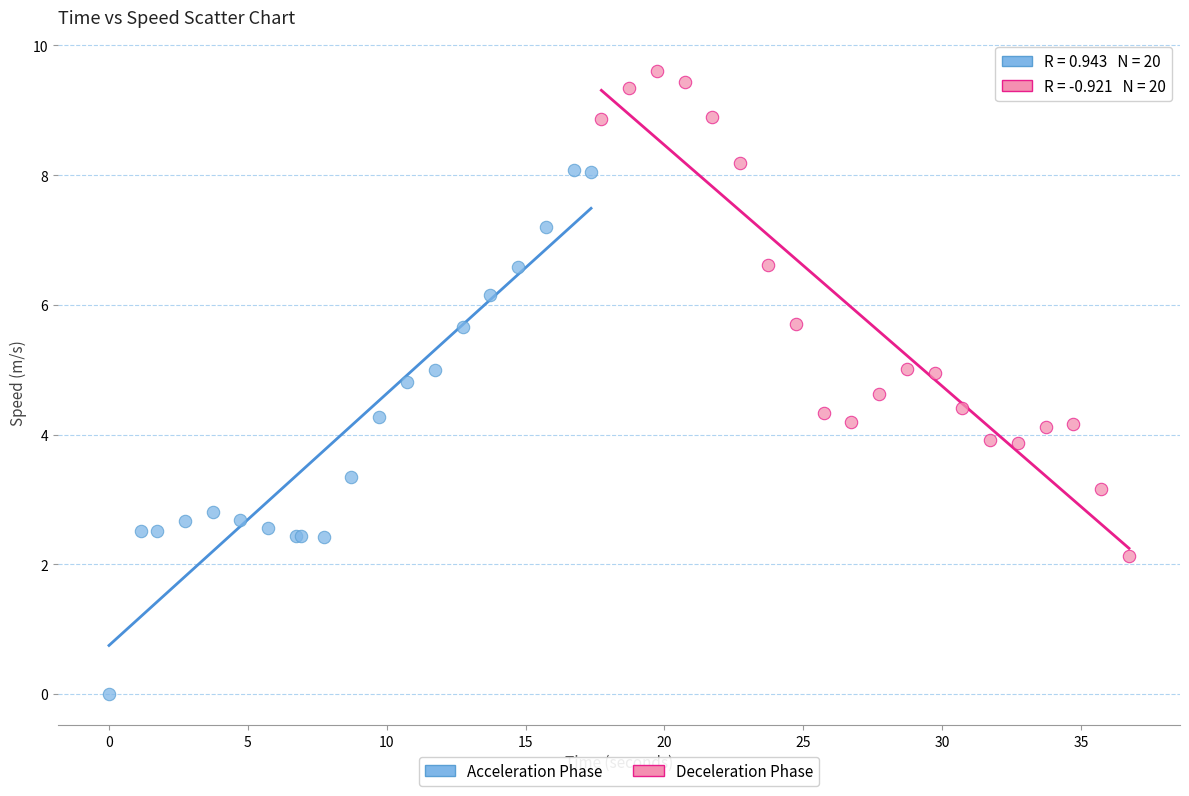

Which series contains the lowest Y value?

Acceleration Phase